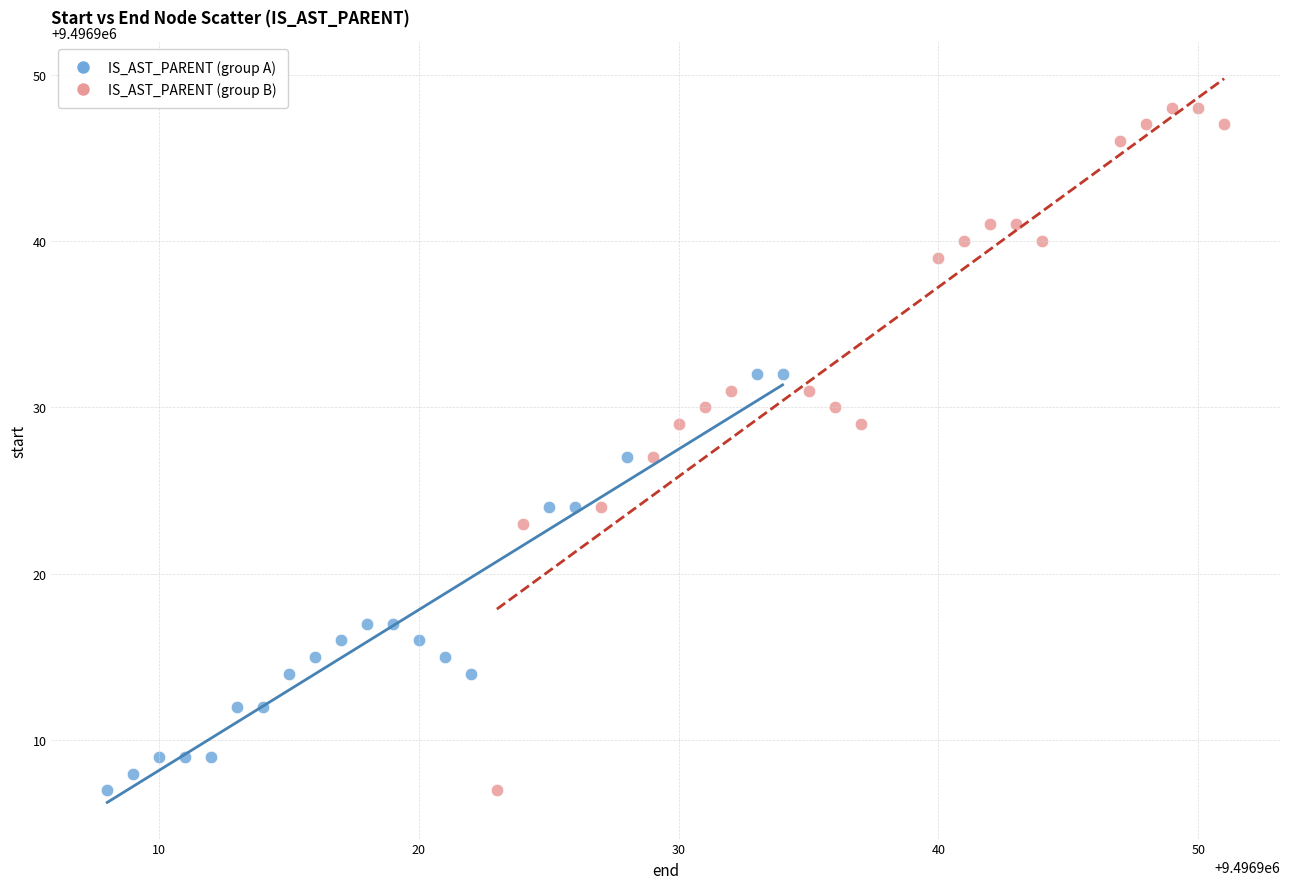

Which series has the largest Y range (max minus min)?

IS_AST_PARENT (group B)